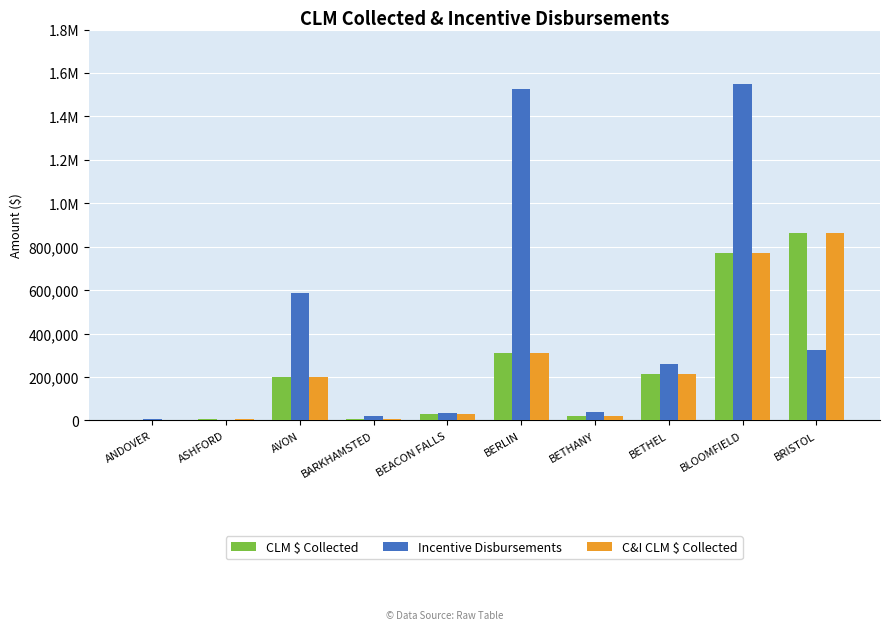

Which category has the highest value in the C&I CLM $ Collected series?

BRISTOL